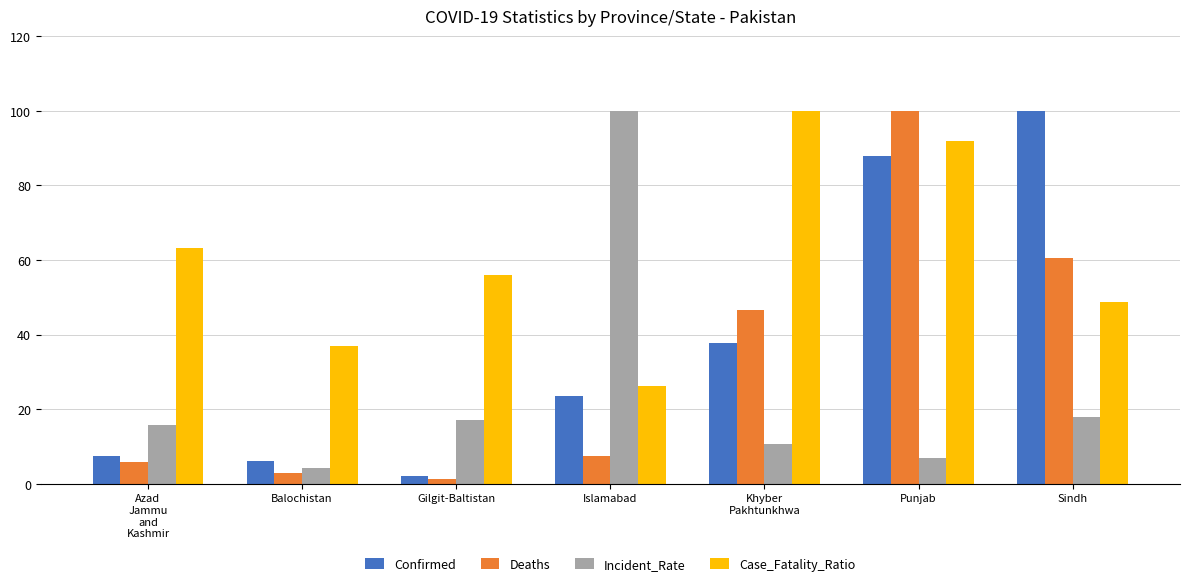

Rank the series by their average value, from lowest to highest.

Incident_Rate, Deaths, Confirmed, Case_Fatality_Ratio